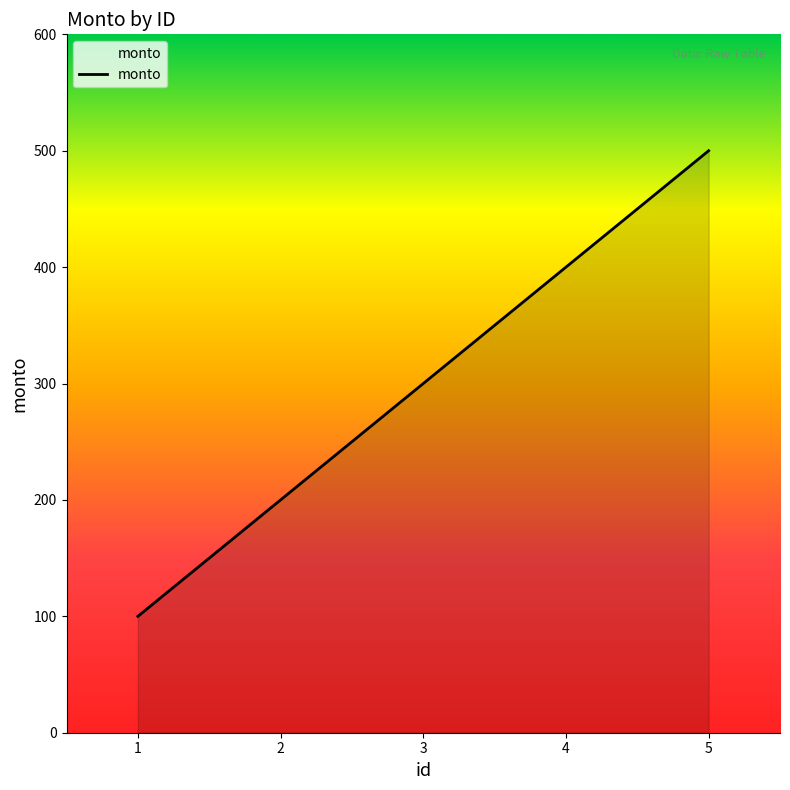

True or false: there are more than 0 points higher than both neighbors.

False